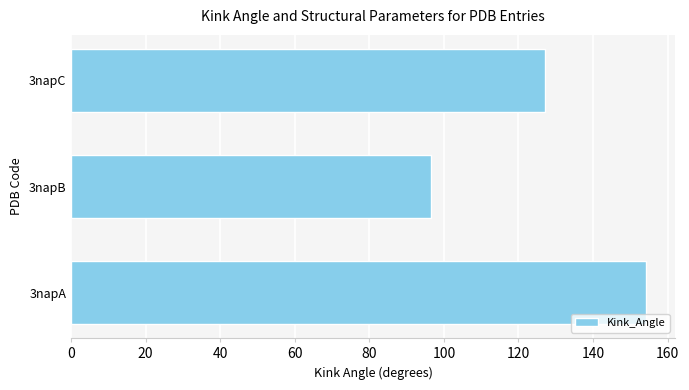

How many values are below 127?

1